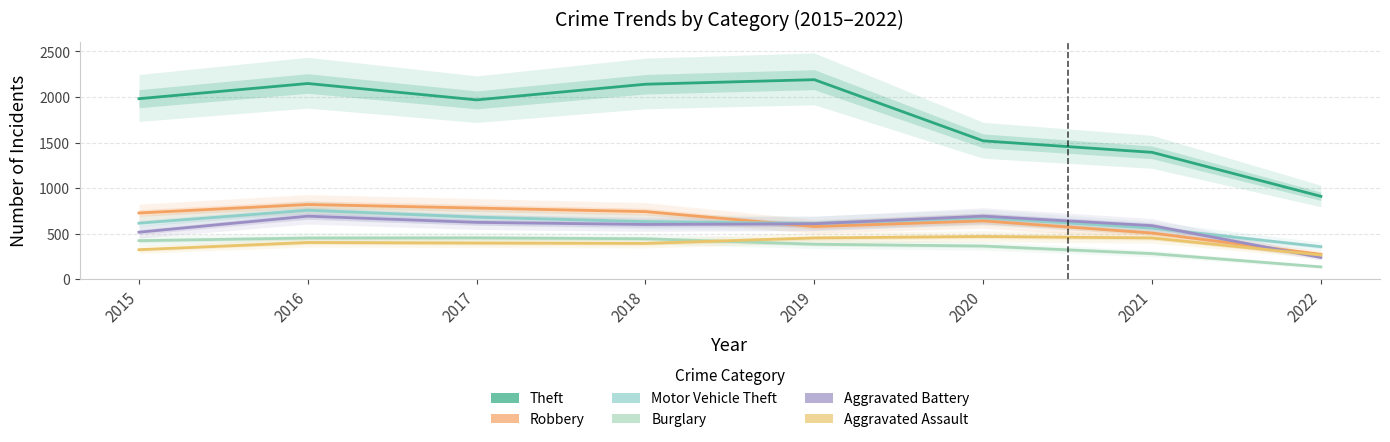

The value of Aggravated Battery at 2022 is 237. True or false?

True